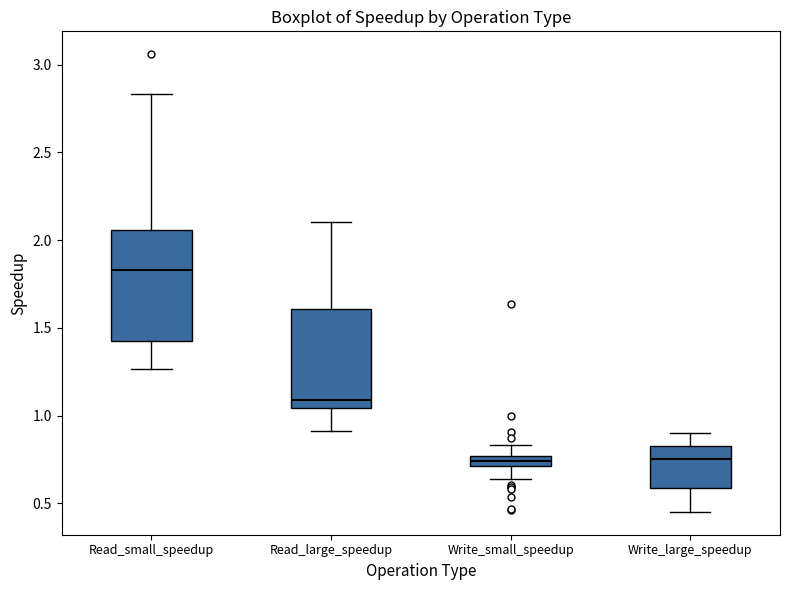

Where does the upper whisker of the box for Read_small_speedup end on the y-axis? The values are not printed on the chart, so give them approximately, as read against the axis.

2.85